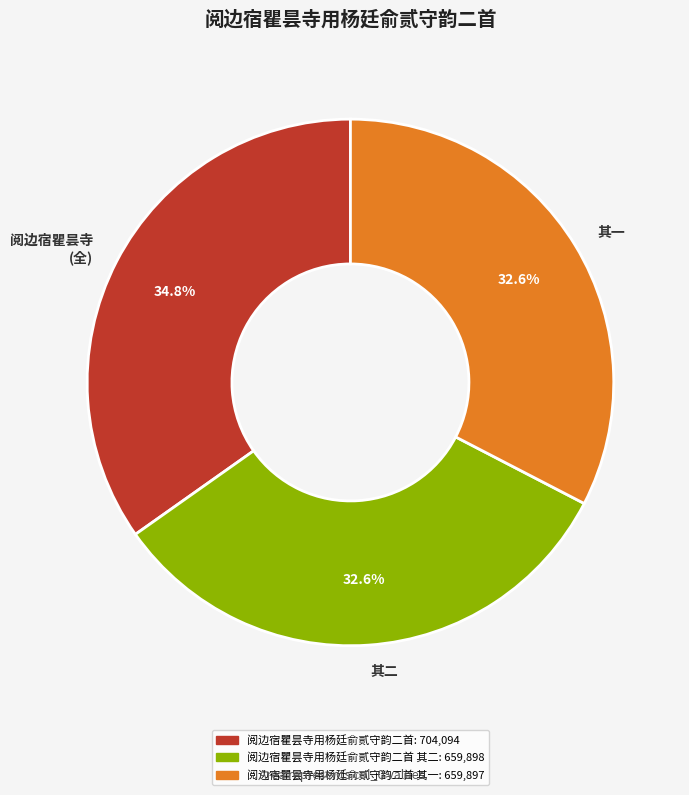

Combined, do 其二 and 其一 account for over 50%?

Yes